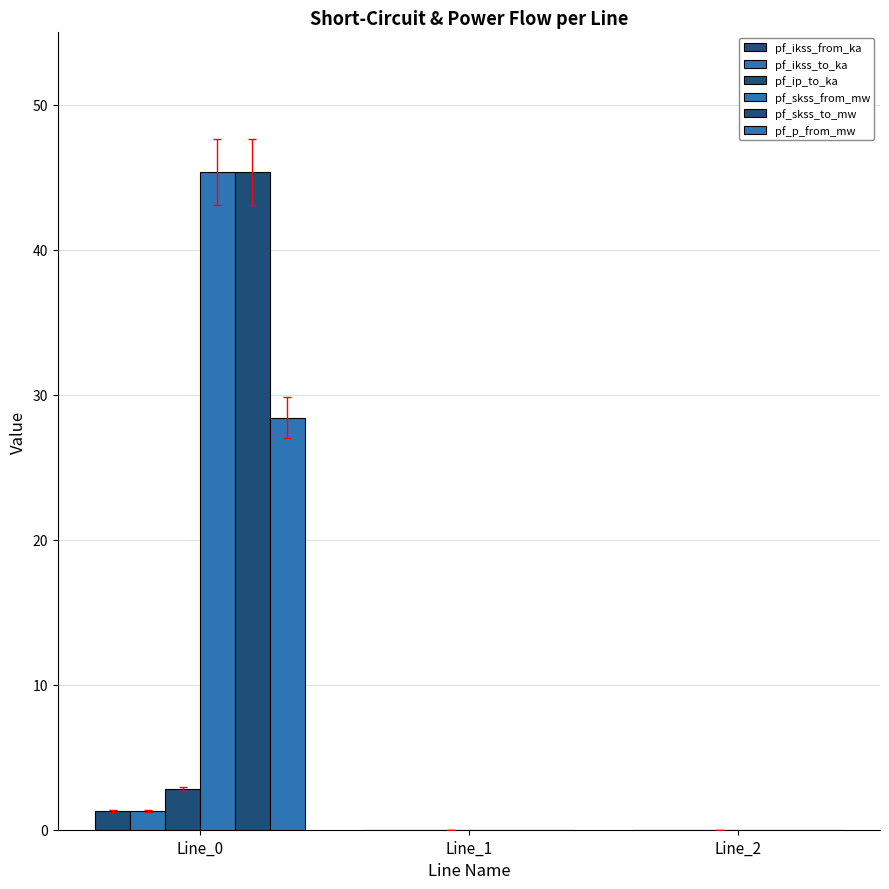

Is the value of pf_p_from_mw at Line_0 greater than the value of pf_ikss_to_ka at Line_1?

Yes